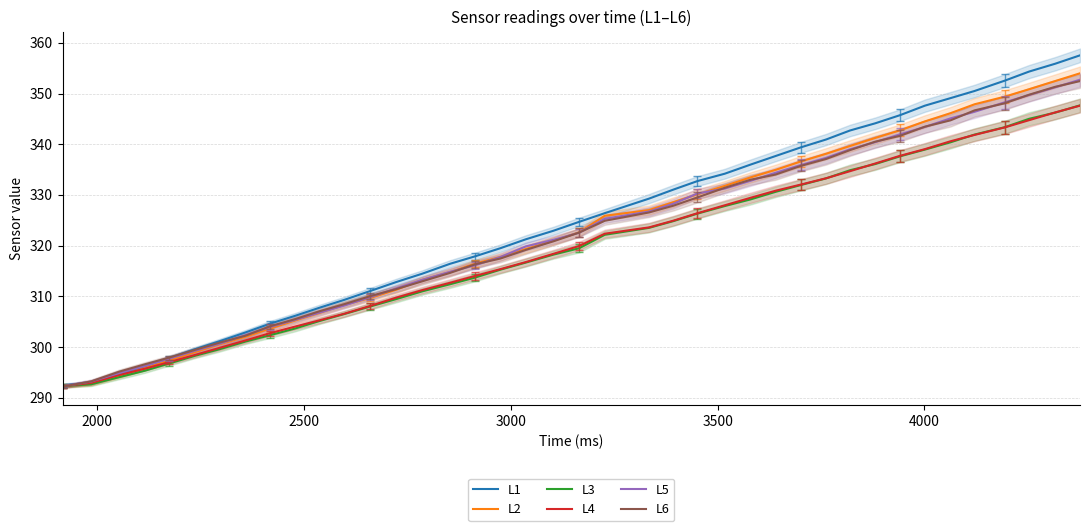

What is the minimum value for L3?

292.3